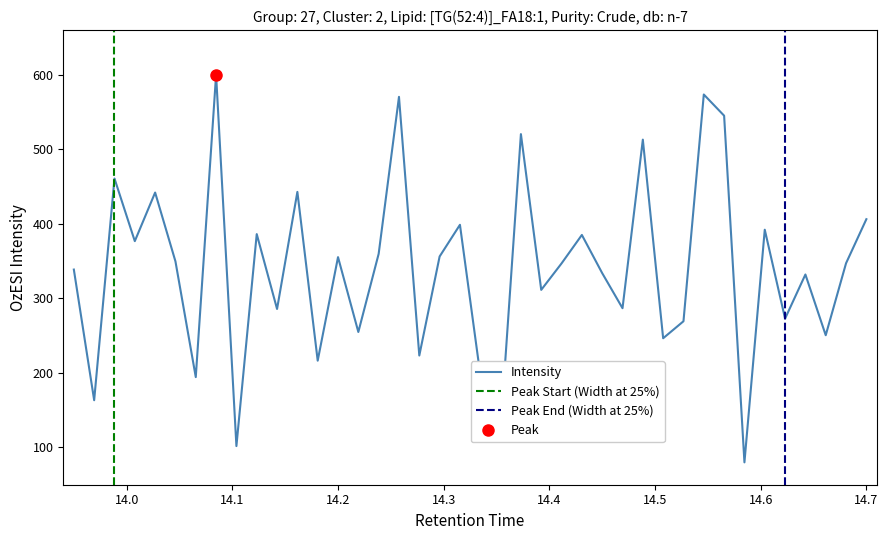

Is it true that Intensity equals 612.6 at 14.7?

False